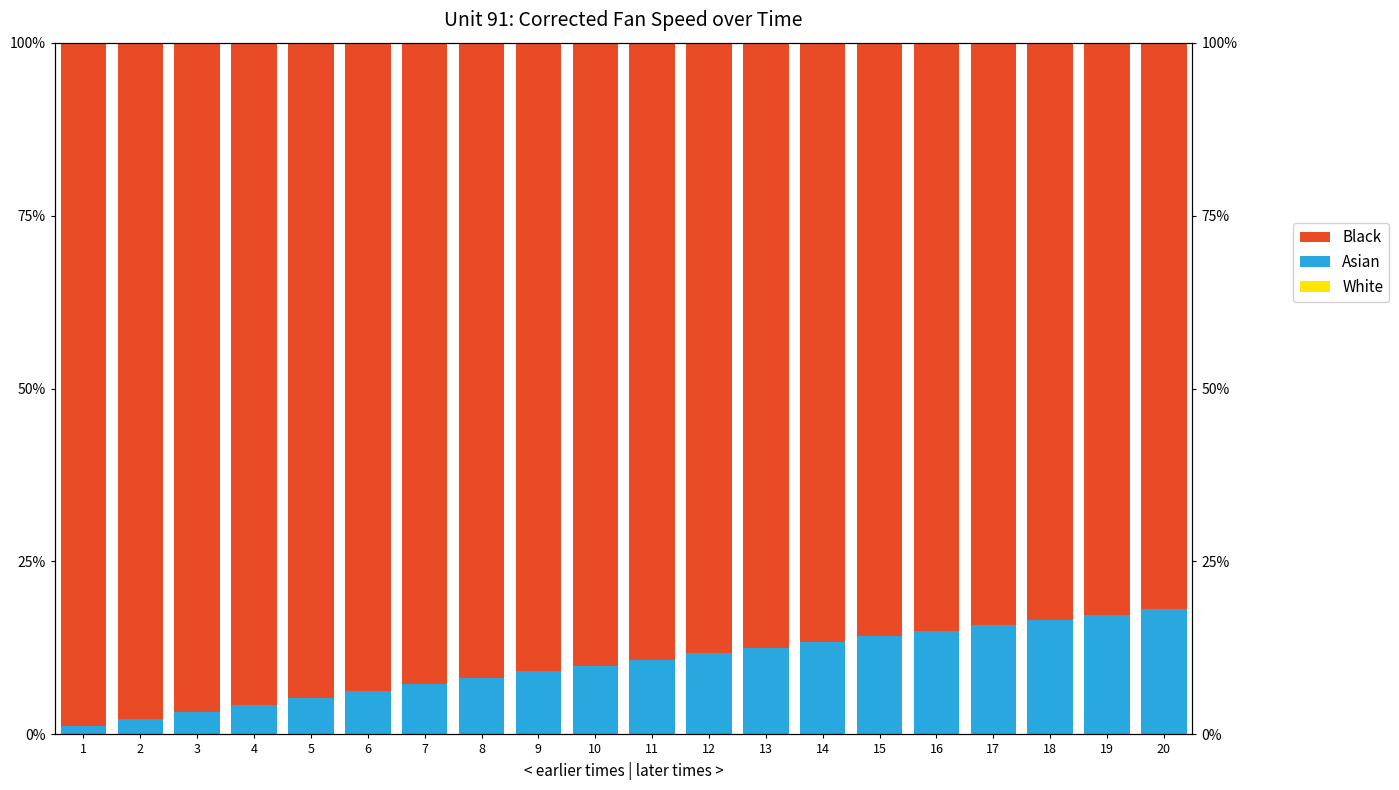

What is the difference between the highest and lowest values at 11?

89.1